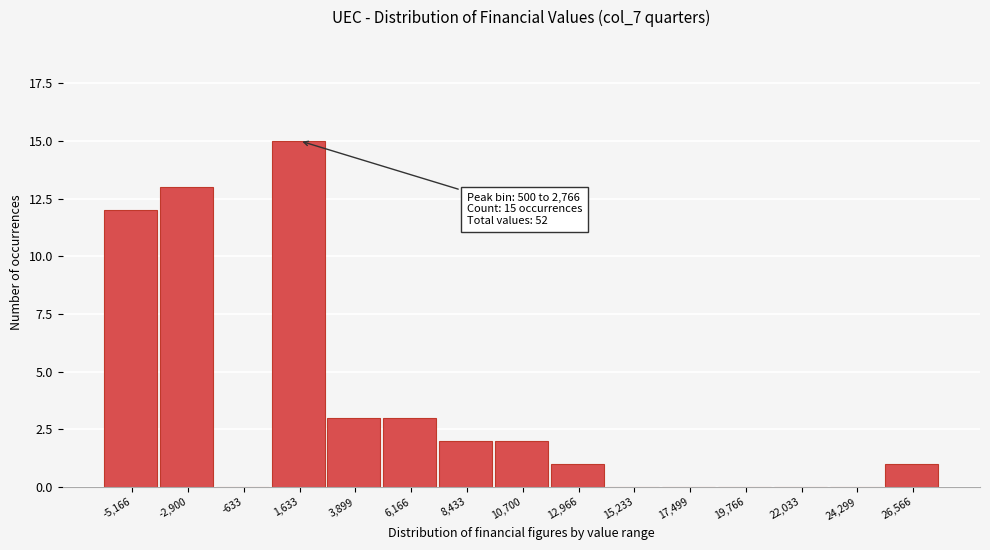

Which range on the x-axis has the tallest bar?

500 to 3000